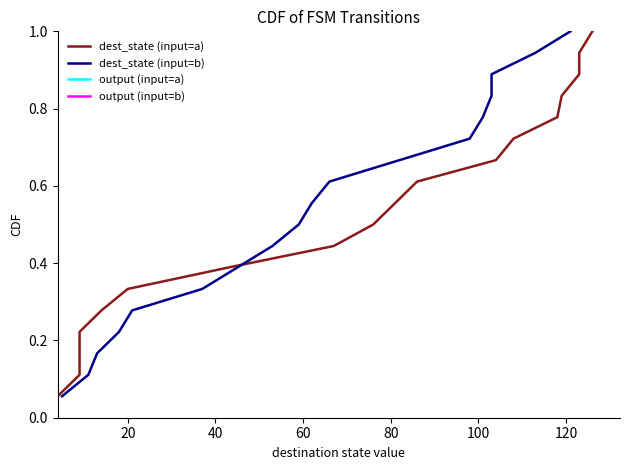

What is the difference between the second highest and second lowest values in the output (input=a) series?

0.8